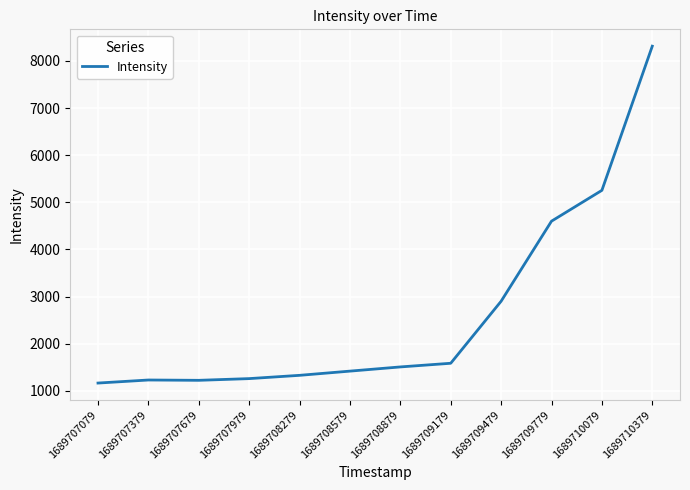

Read the value at 1689707979.

1258.9